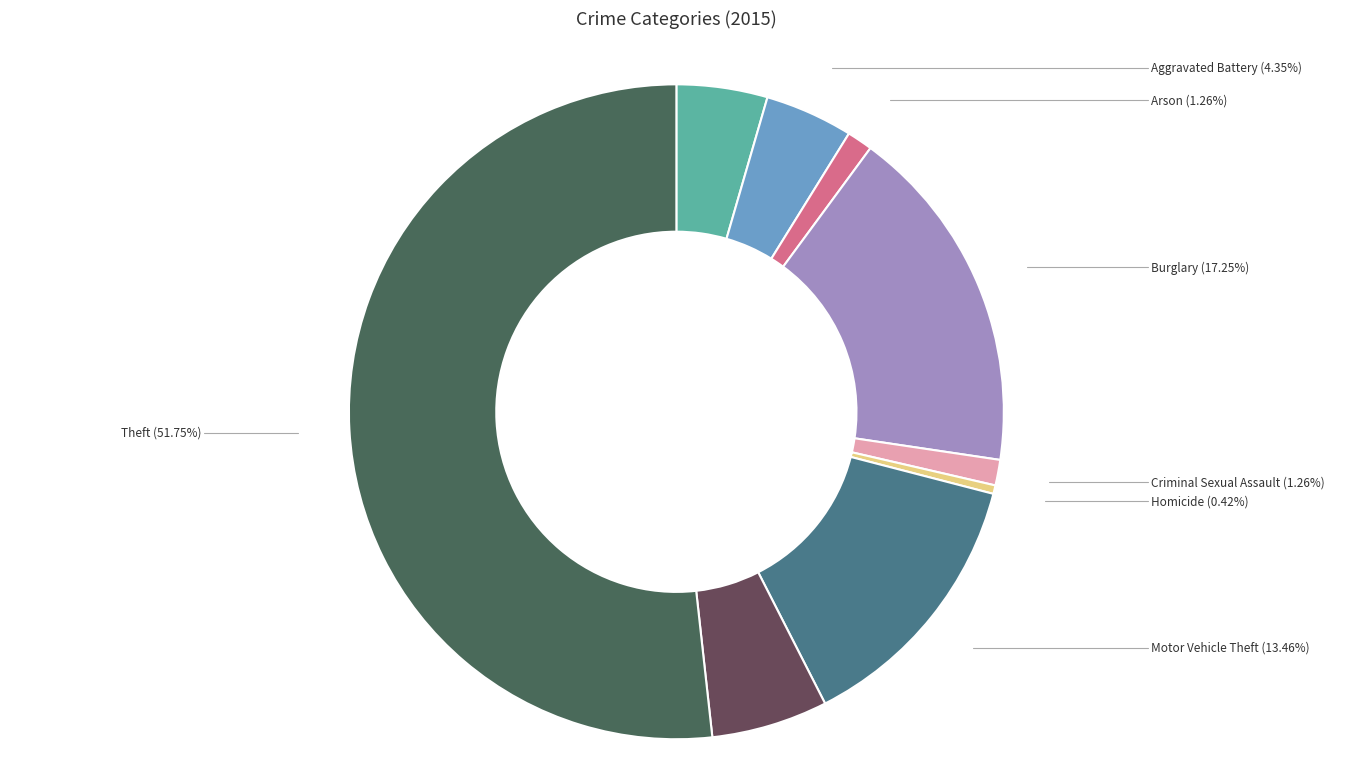

Between Aggravated Battery and Motor Vehicle Theft, which is larger?

Motor Vehicle Theft